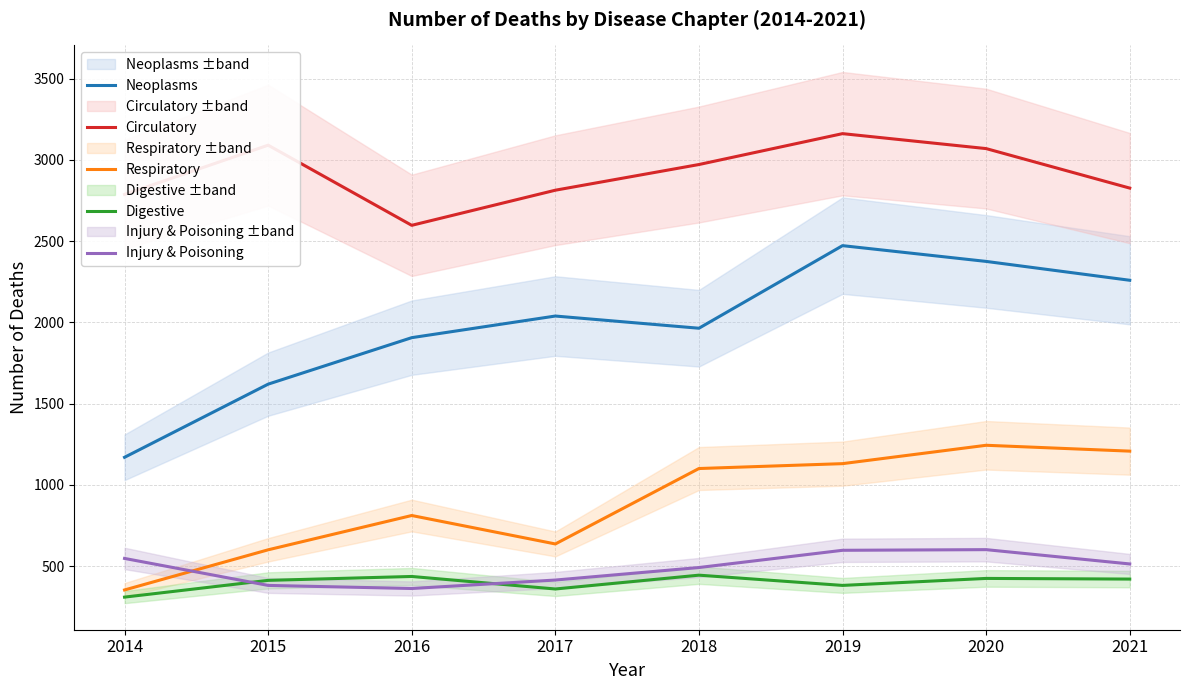

How many interior local valleys does the Digestive series have?

2